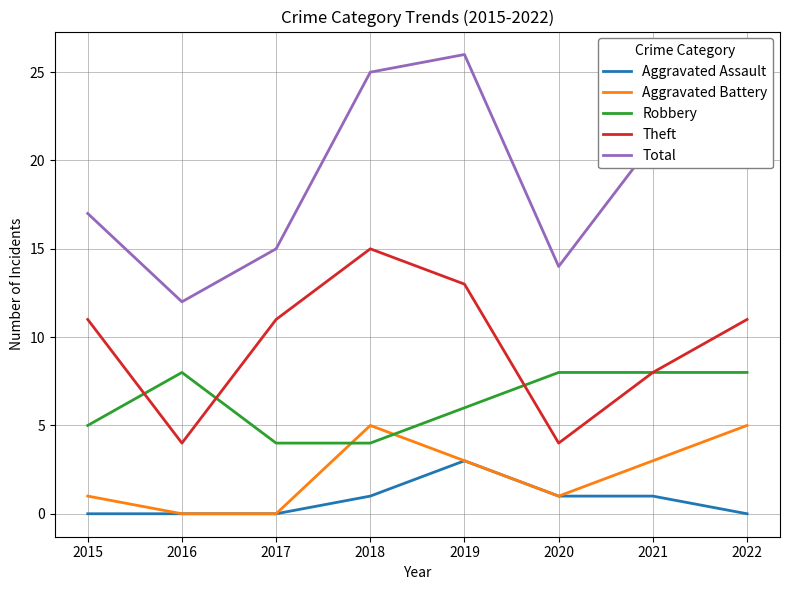

Which series has the widest spread of values?

Total